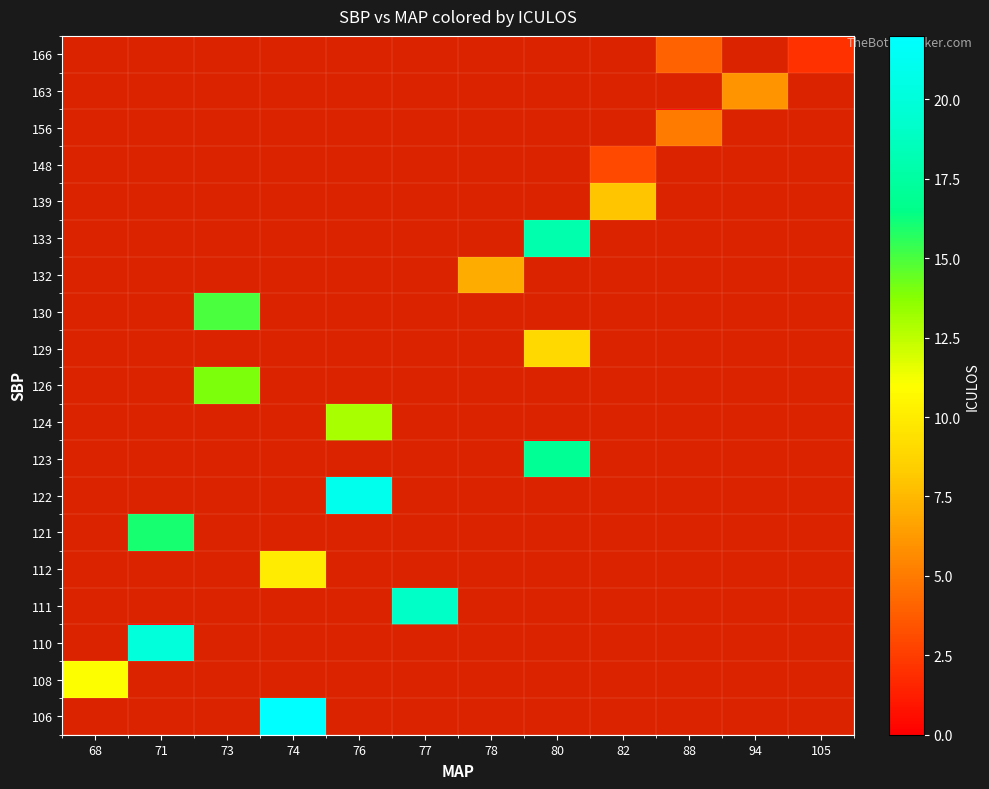

List the series in order of their peak value, lowest first.

148, 166, 156, 163, 132, 139, 129, 112, 108, 124, 126, 130, 121, 123, 133, 111, 110, 122, 106